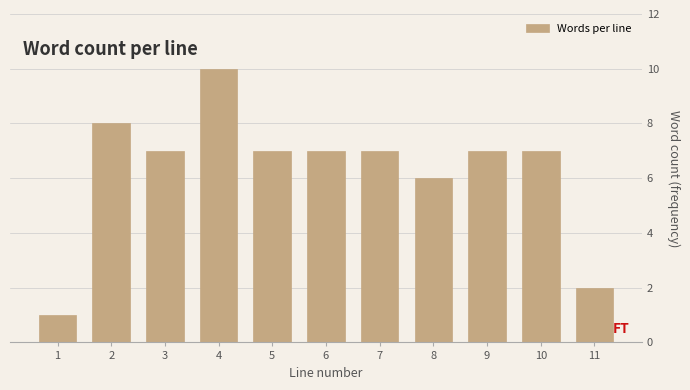

Reading left to right, list all the values displayed in this chart.

1=1	2=8	3=7	4=10	5=7	6=7	7=7	8=6	9=7	10=7	11=2